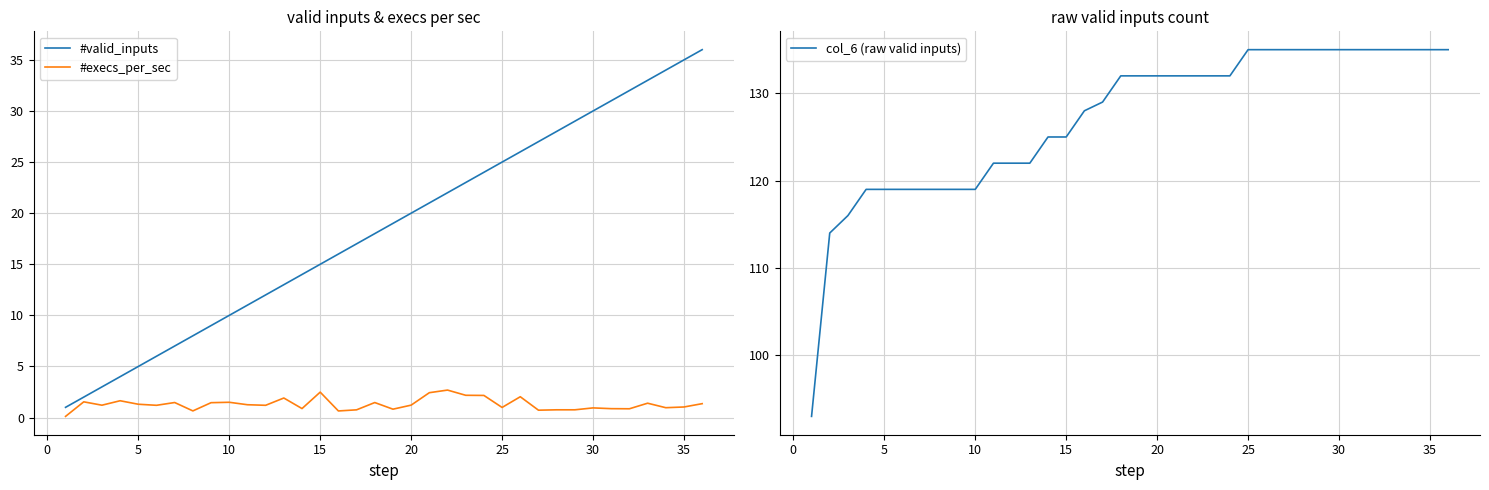

Which series has the largest total across all categories?

col_6 (raw valid inputs)